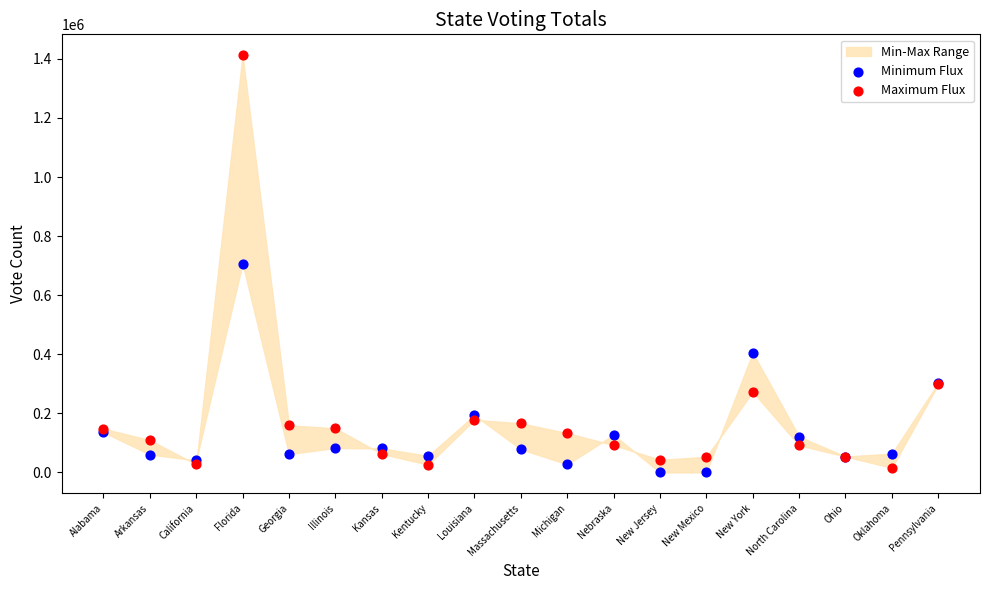

Which series has the largest Y range (max minus min)?

Maximum Flux